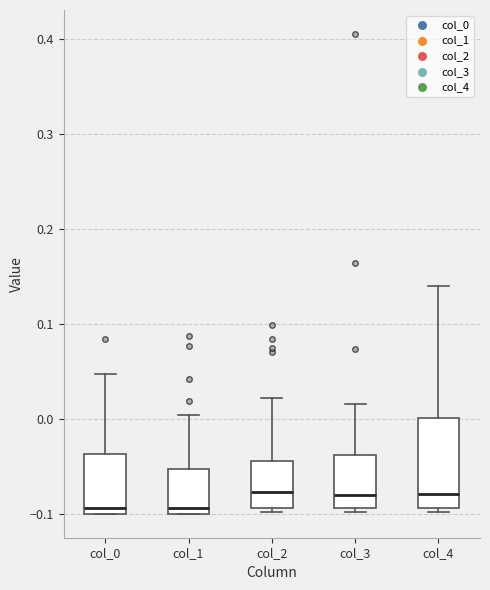

Reading left to right, read every box against the y-axis: the position of its median line, the range the box covers, and the ends of its whiskers. The values are not printed on the chart, so give them approximately, as read against the axis.

col_0: median -0.09, box -0.10 to -0.04, whiskers -0.10 to 0.05
col_1: median -0.09, box -0.10 to -0.05, whiskers -0.10 to 0.00
col_2: median -0.08, box -0.09 to -0.04, whiskers -0.10 to 0.02
col_3: median -0.08, box -0.09 to -0.04, whiskers -0.10 to 0.02
col_4: median -0.08, box -0.09 to 0.00, whiskers -0.10 to 0.14